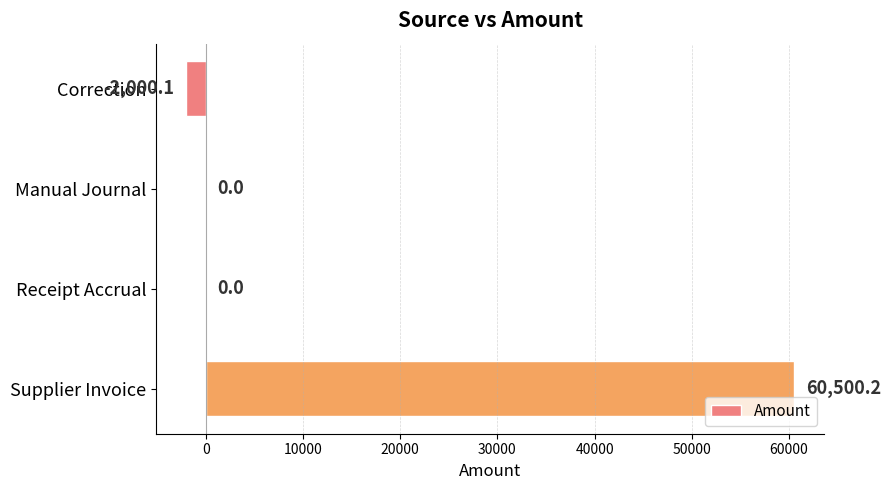

True or false: the data shows 0.0 at Manual Journal.

True